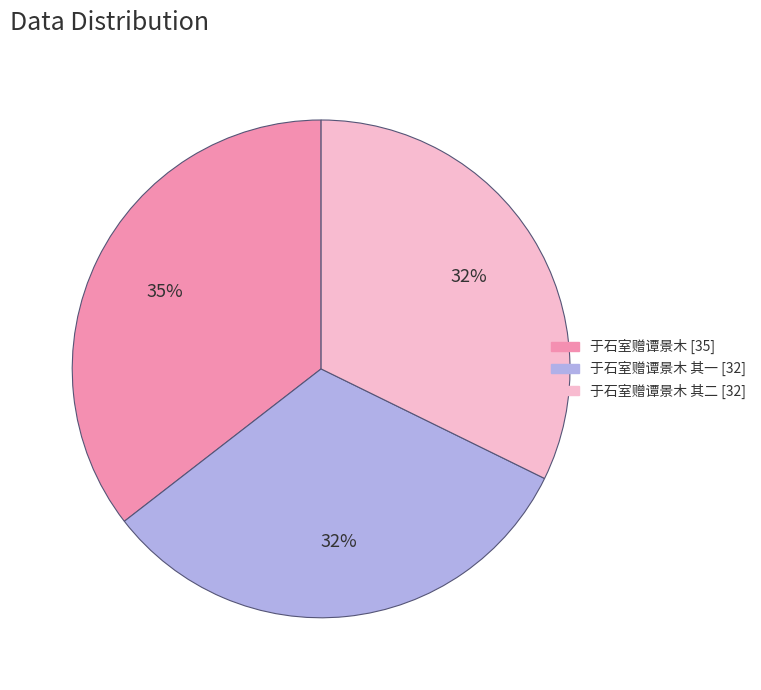

Does any single category account for the majority?

No